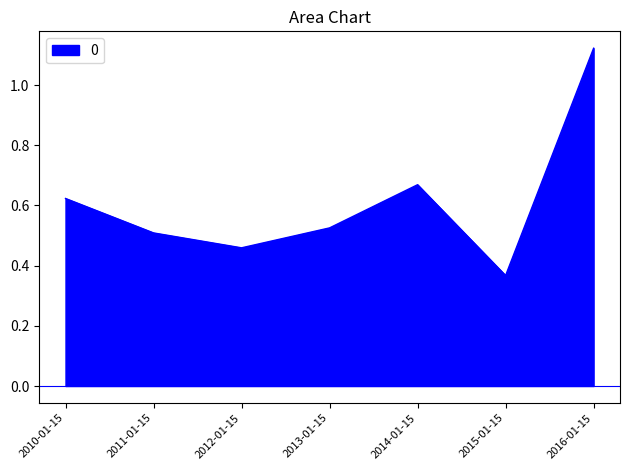

What position from the right is 2013-01-15?

4